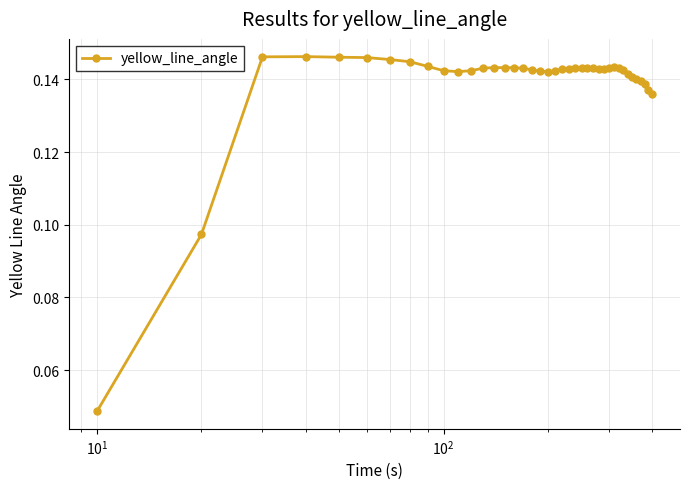

True or false: the data has more than 1 interior local peaks.

True